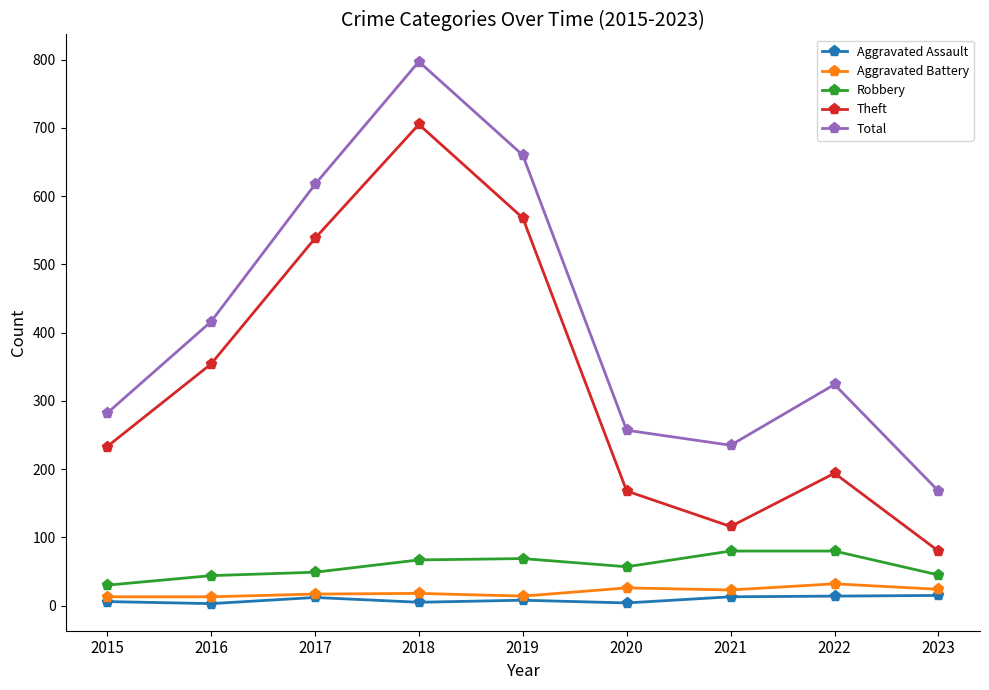

What is the sum of all Aggravated Assault values?

80